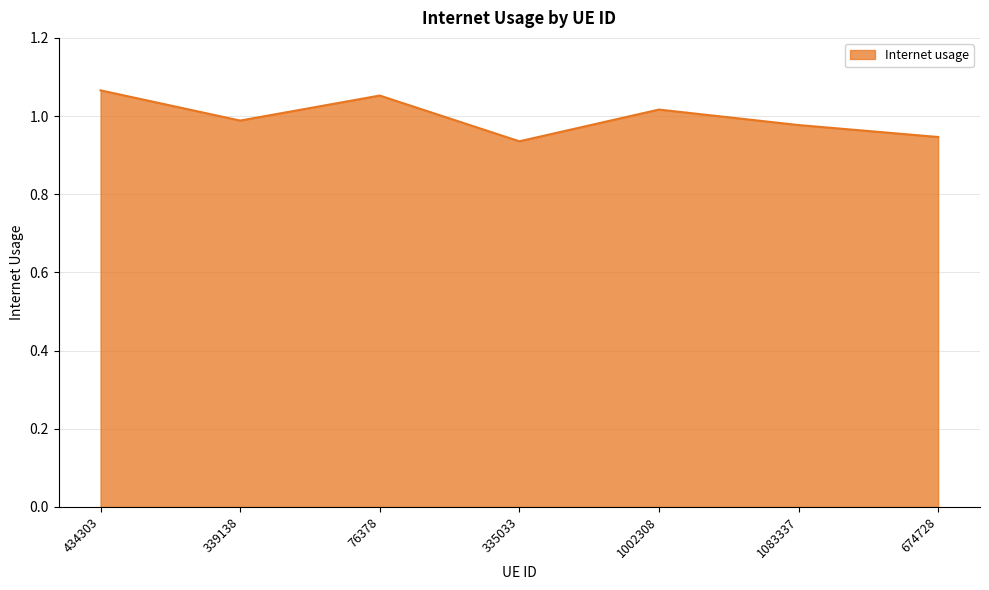

Which has a higher value, 434303 or 674728?

434303